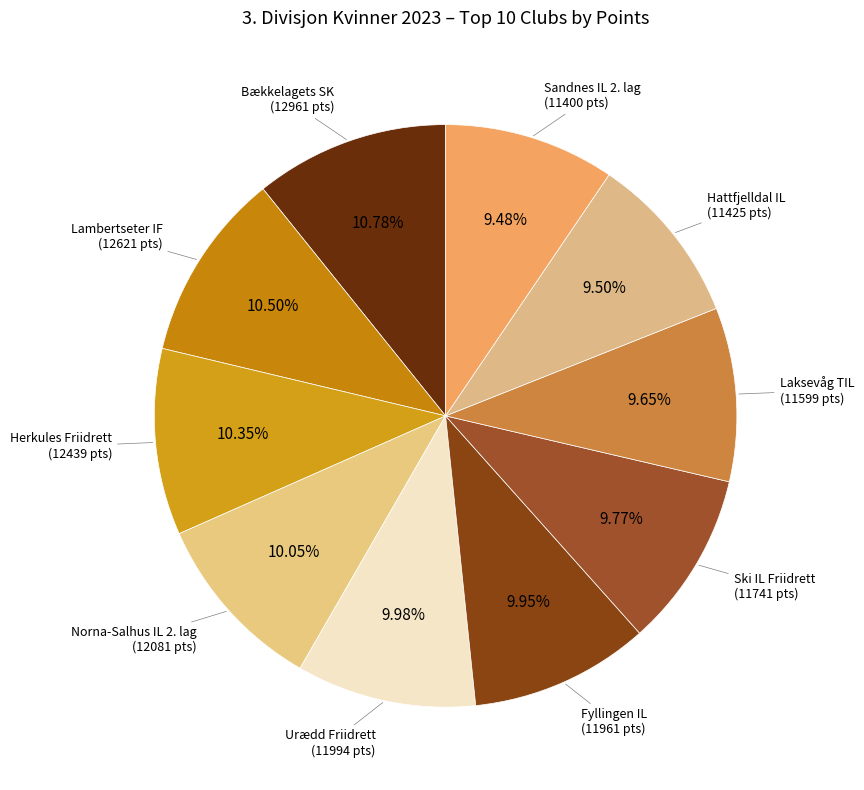

To the nearest percent, what is the average slice percentage?

10%